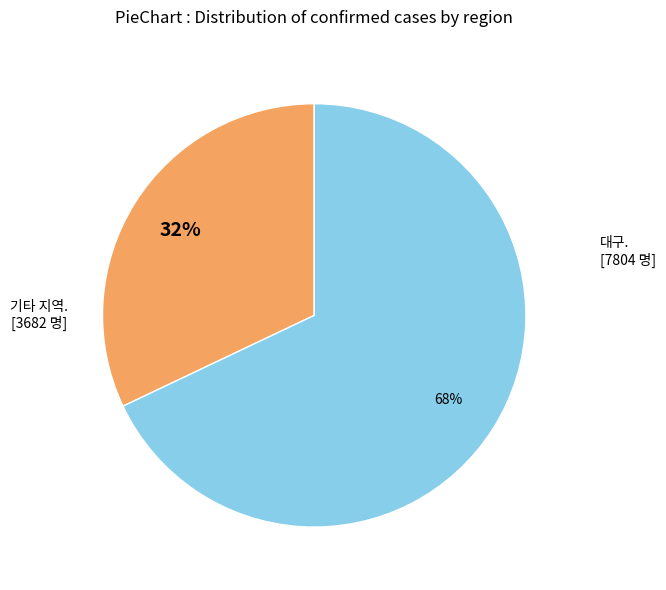

To the nearest percent, what is the difference between the largest and smallest slice percentages?

36%